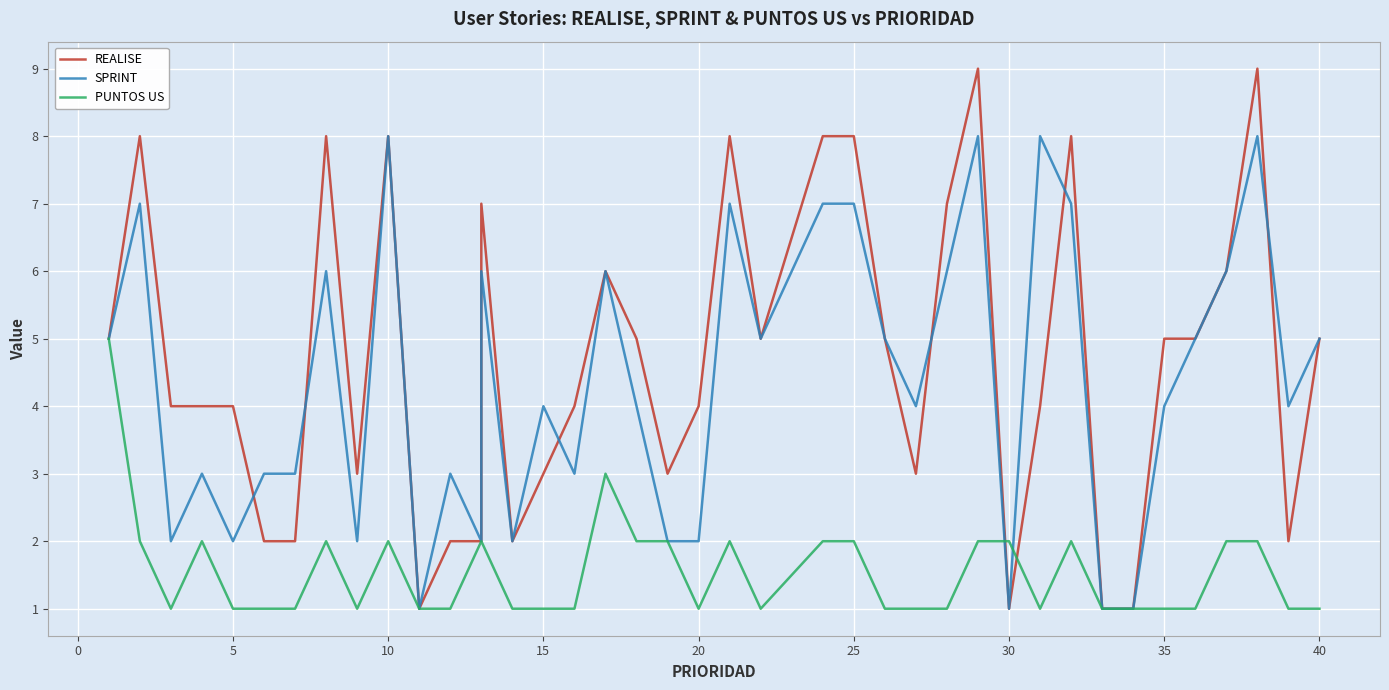

How many interior local peaks does the PUNTOS US series have?

6